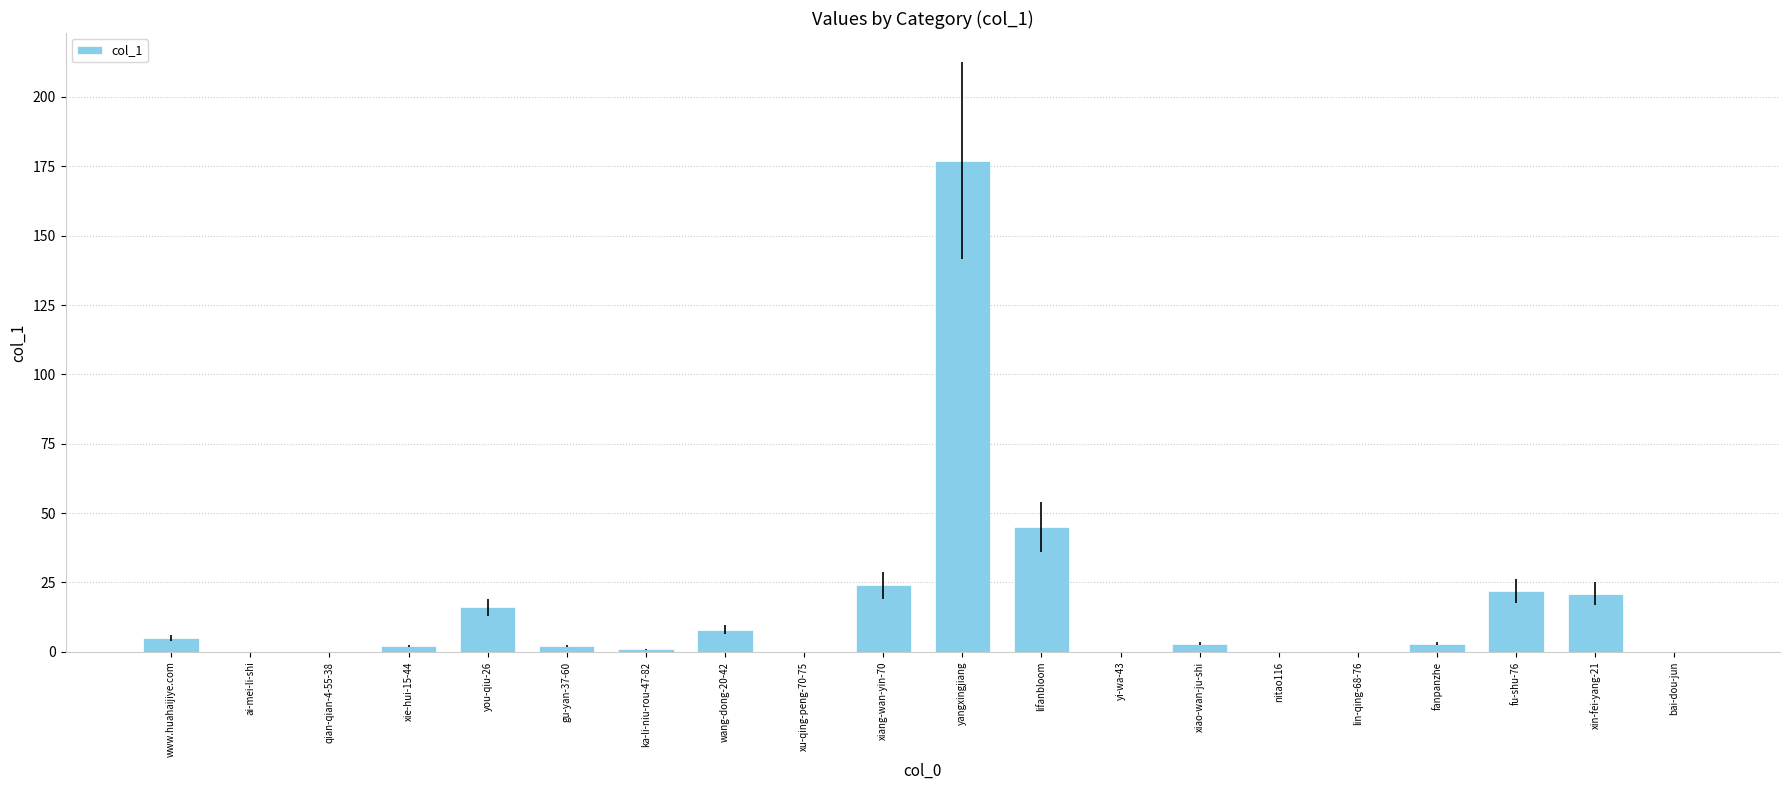

Which category has the highest value across all series?

yangxingjiang